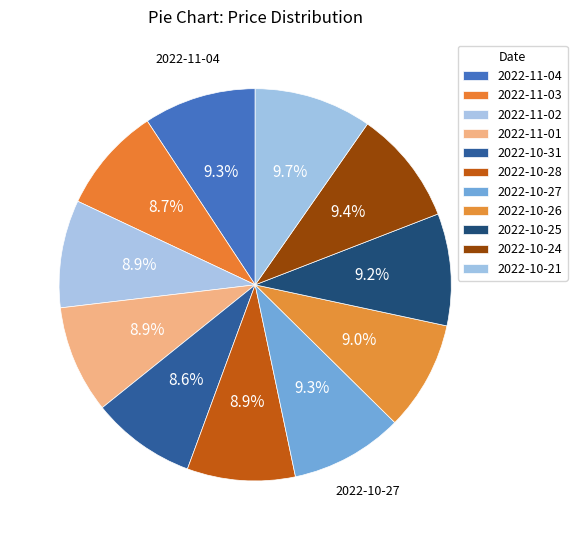

What percentage is the 2022-10-31 slice, to the nearest percent?

9%